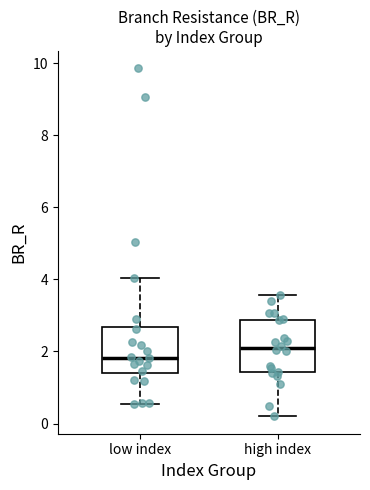

Reading left to right, transcribe this box plot: for each box, give where its median line is, the range the box spans, and where its two whiskers end, as read against the y-axis. The values are not printed on the chart, so give them approximately, as read against the axis.

low index: median 1.8, box 1.4 to 2.6, whiskers 0.6 to 4.0
high index: median 2.2, box 1.4 to 2.8, whiskers 0.2 to 3.6